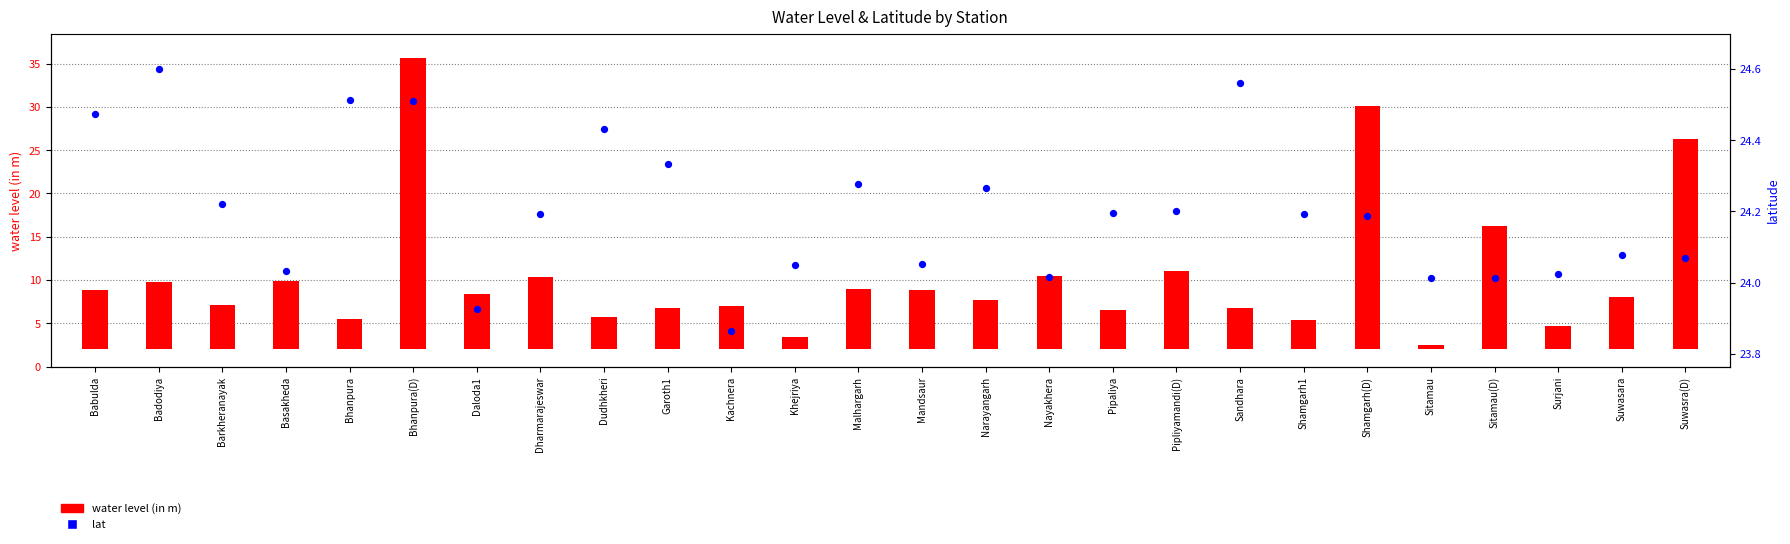

Which series contains the highest Y value?

water level (in m)